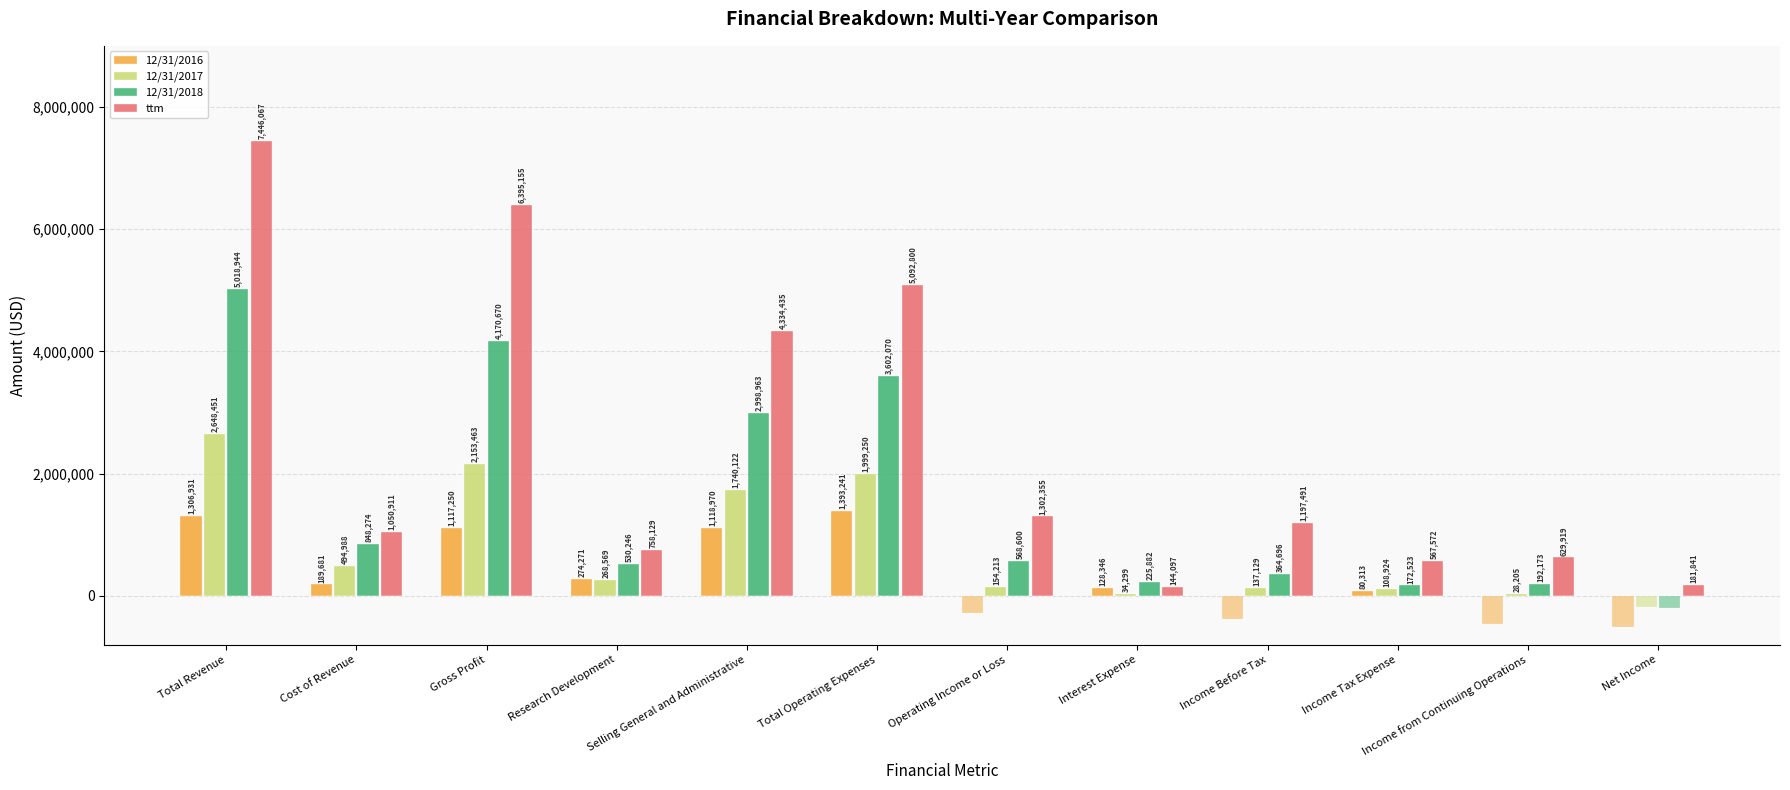

What is the total value across all series at Cost of Revenue?

2583854